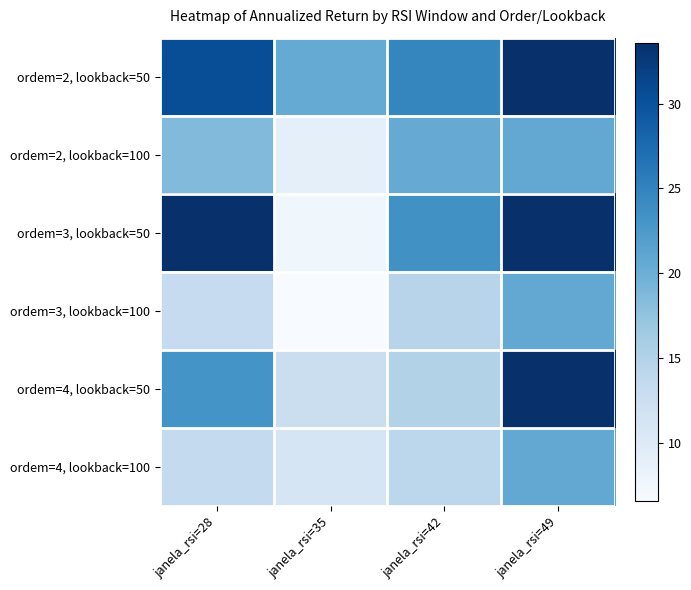

At which category is the sum across all series the highest?

janela_rsi=49